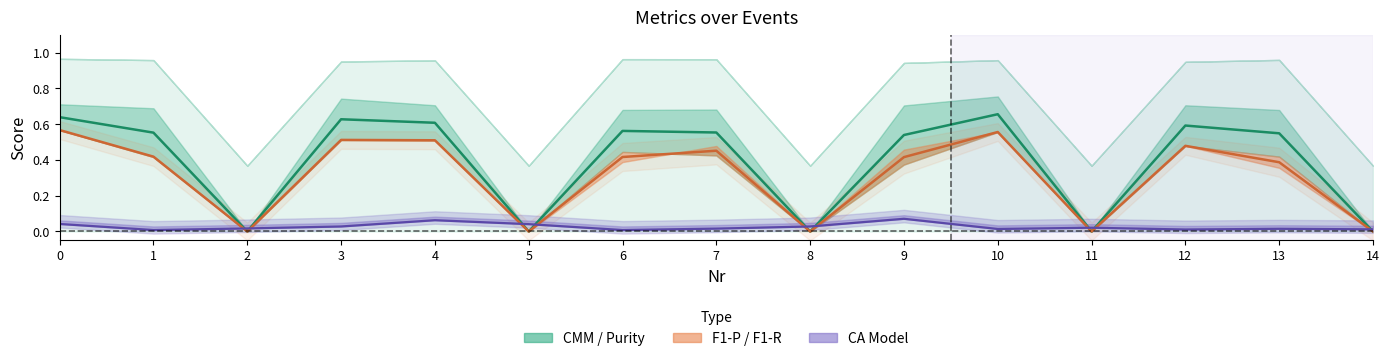

Where is the first local minimum for F1-P / F1-R band?

2